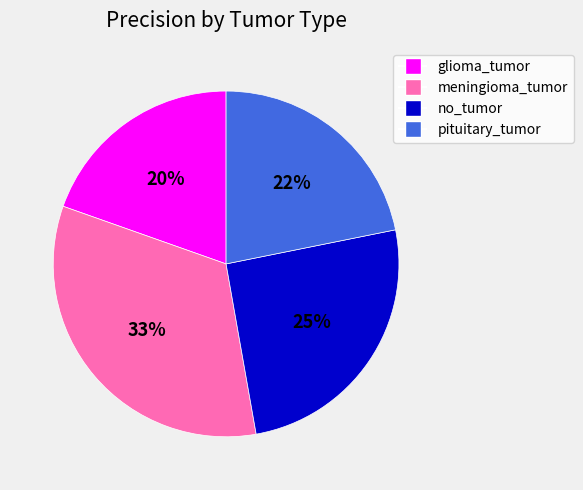

To the nearest percent, what percentage of the pie is no_tumor?

25%